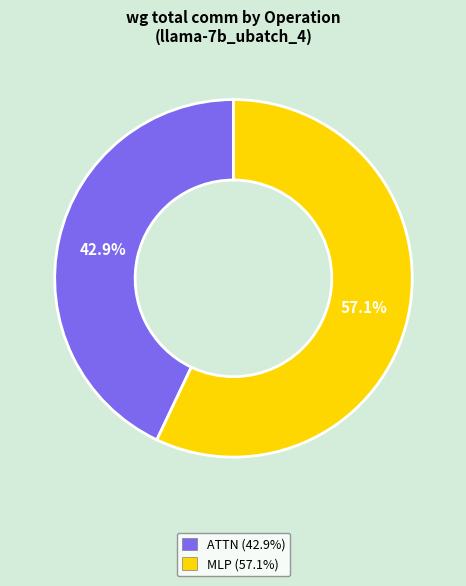

Does any single category account for the majority?

Yes